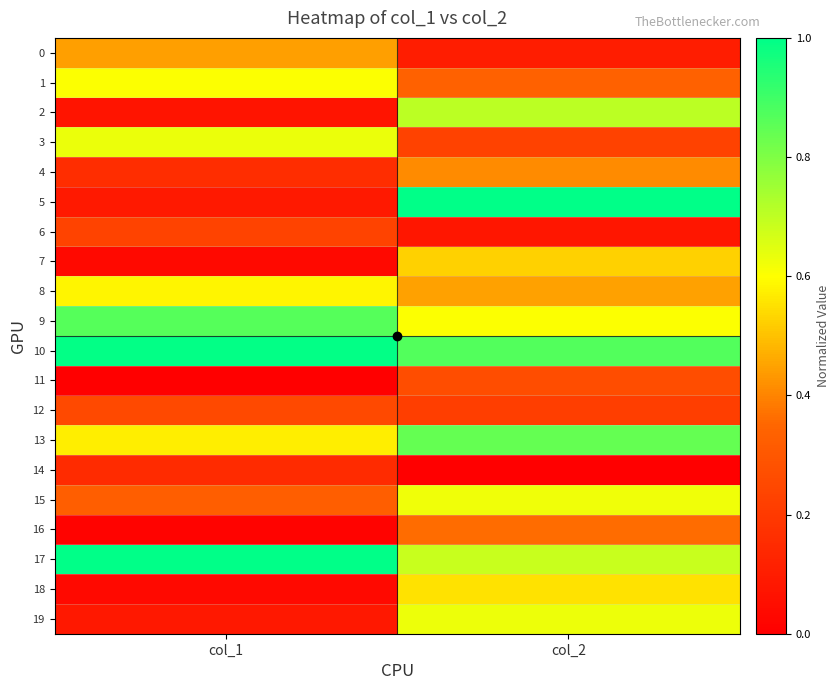

Reading left to right, list all the values displayed in this chart.

0: col_1=0.4	col_2=0.1
1: col_1=0.6	col_2=0.3
2: col_1=0.1	col_2=0.7
3: col_1=0.6	col_2=0.2
4: col_1=0.2	col_2=0.4
5: col_1=0.1	col_2=1.0
6: col_1=0.2	col_2=0.1
7: col_1=0.0	col_2=0.5
8: col_1=0.6	col_2=0.4
9: col_1=0.9	col_2=0.6
10: col_1=1.0	col_2=0.9
11: col_1=0.0	col_2=0.3
12: col_1=0.3	col_2=0.2
13: col_1=0.6	col_2=0.8
14: col_1=0.2	col_2=0.0
15: col_1=0.3	col_2=0.6
16: col_1=0.0	col_2=0.4
17: col_1=1.0	col_2=0.7
18: col_1=0.0	col_2=0.6
19: col_1=0.1	col_2=0.6